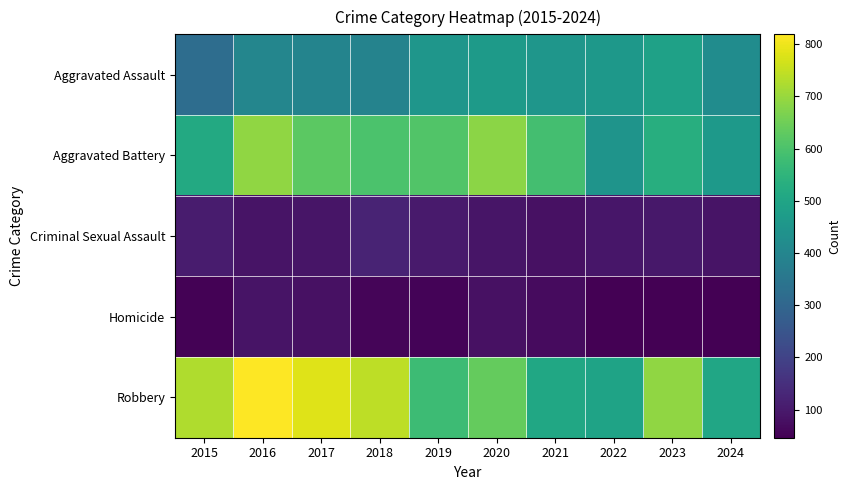

At which category is the sum across all series the highest?

2016